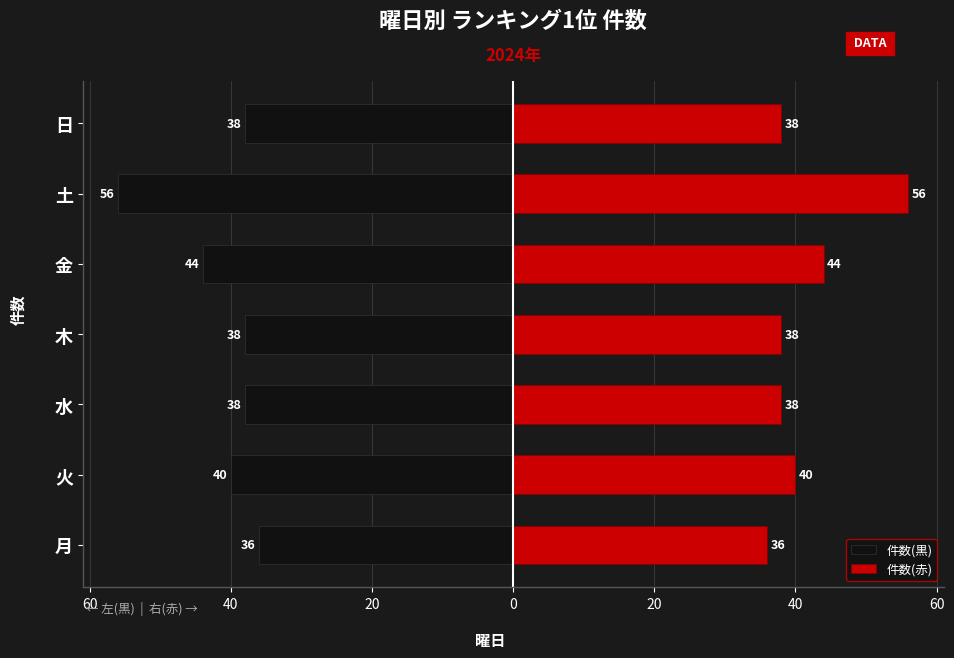

What value does the 件数(赤) series have at 金, to the nearest 5?

45